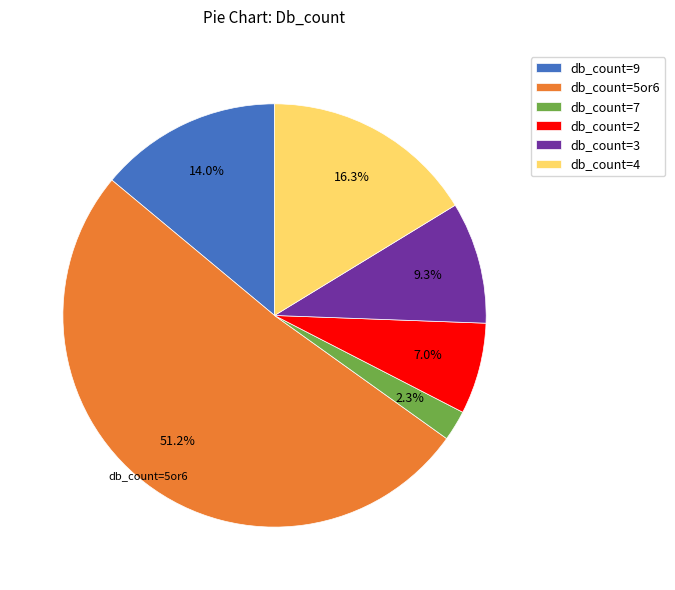

To the nearest percent, what is the average slice percentage?

17%